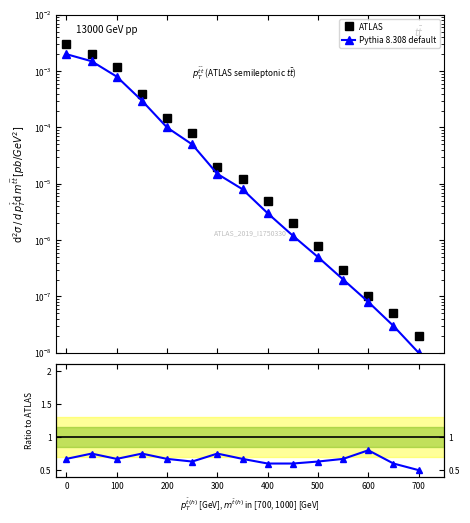

Read the Pythia 8.308 default value at 600.

0.8